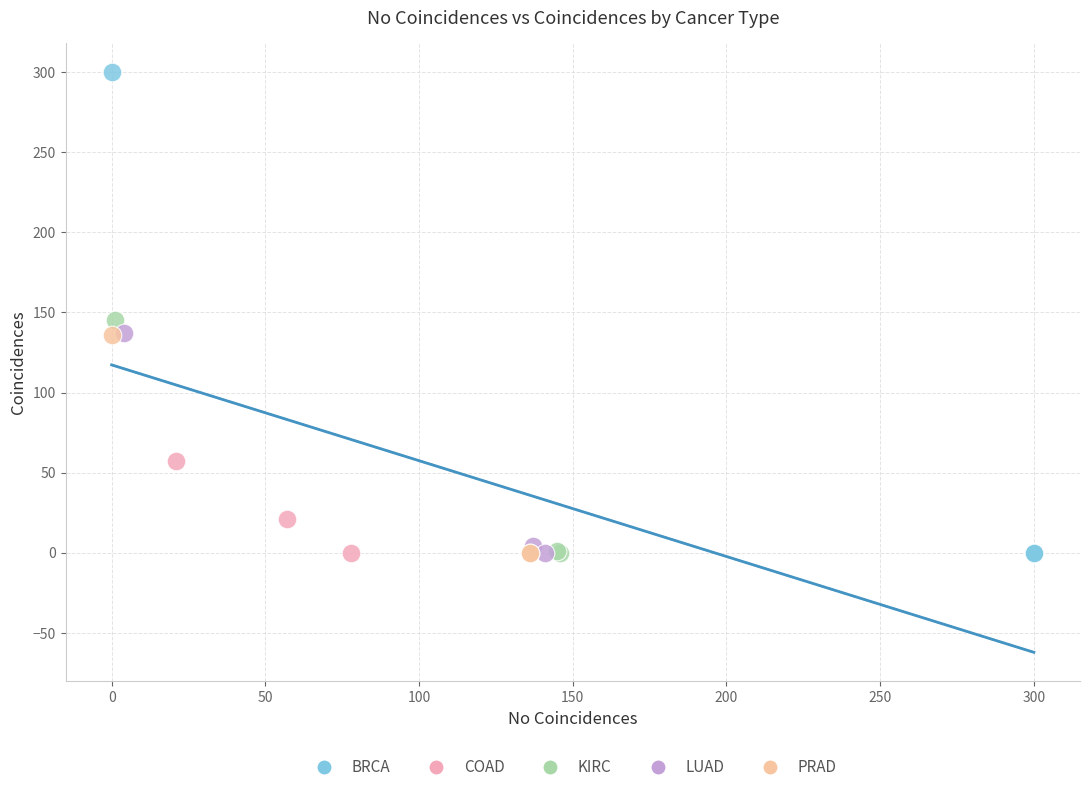

Which series contains the highest Y value?

BRCA